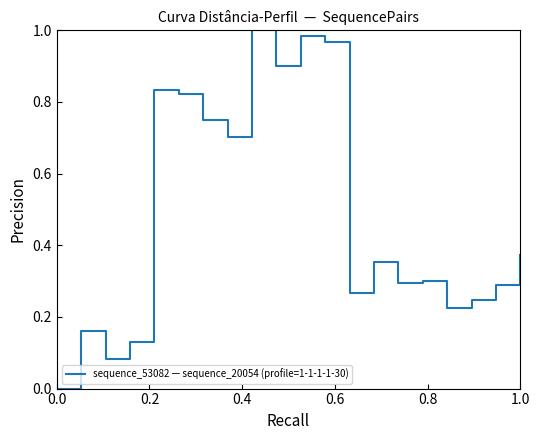

Reading left to right, what are all the values shown in this chart?

0.0	0.2	0.1	0.1	0.8	0.8	0.8	0.7	1.0	0.9	1.0	1.0	0.3	0.4	0.3	0.3	0.2	0.2	0.3	0.4